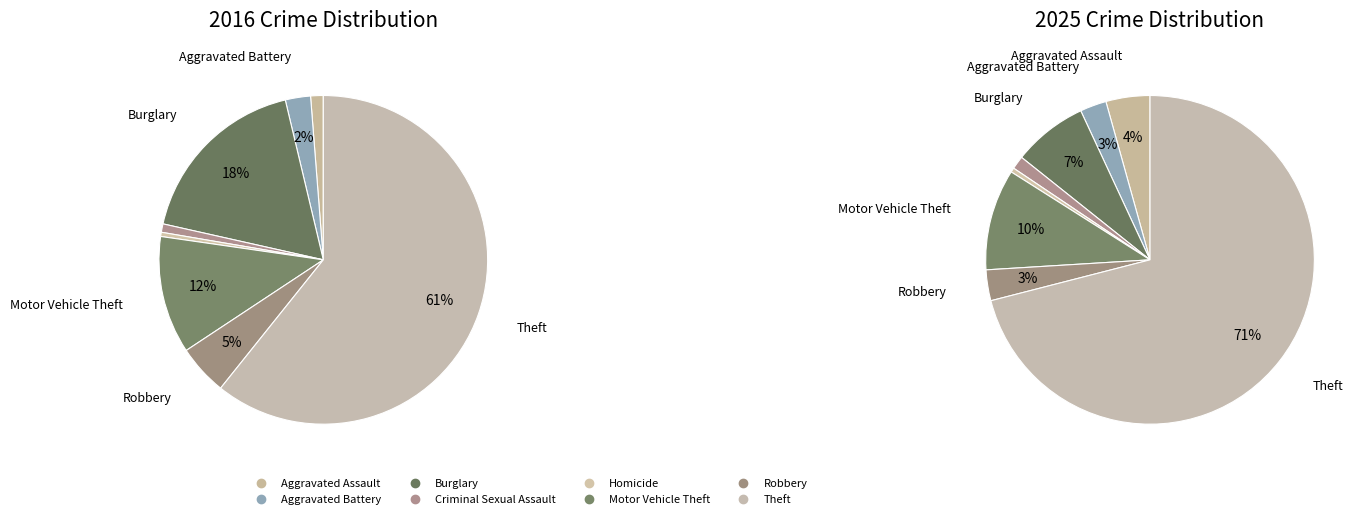

To the nearest percent, what is the difference between the largest and smallest slice percentages?

60%